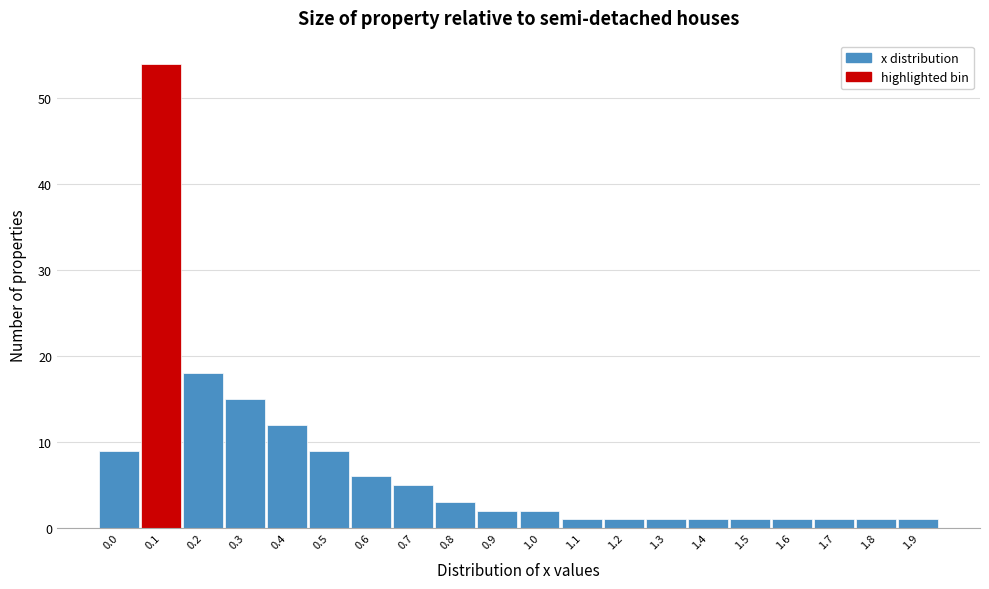

Reading left to right, list every bar in this chart as the range it spans on the x-axis followed by its height. The values are not printed on the chart, so give them approximately, as read against the axis.

-0.05 to 0.05: 9
0.05 to 0.15: 54
0.15 to 0.25: 18
0.25 to 0.35: 15
0.35 to 0.45: 12
0.45 to 0.55: 9
0.55 to 0.65: 6
0.65 to 0.75: 5
0.75 to 0.85: 3
0.85 to 0.95: 2
0.95 to 1.05: 2
1.05 to 1.15: 1
1.15 to 1.25: 1
1.25 to 1.35: 1
1.35 to 1.45: 1
1.45 to 1.55: 1
1.55 to 1.65: 1
1.65 to 1.75: 1
1.75 to 1.85: 1
1.85 to 1.95: 1